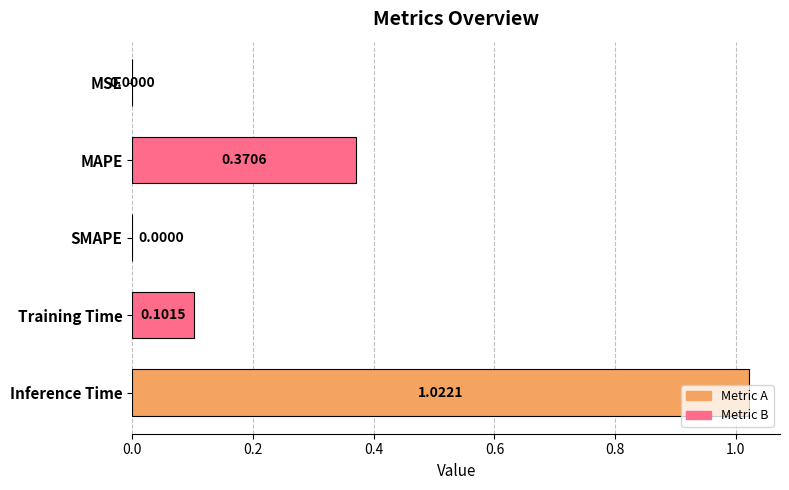

Are the bars horizontal?

Yes